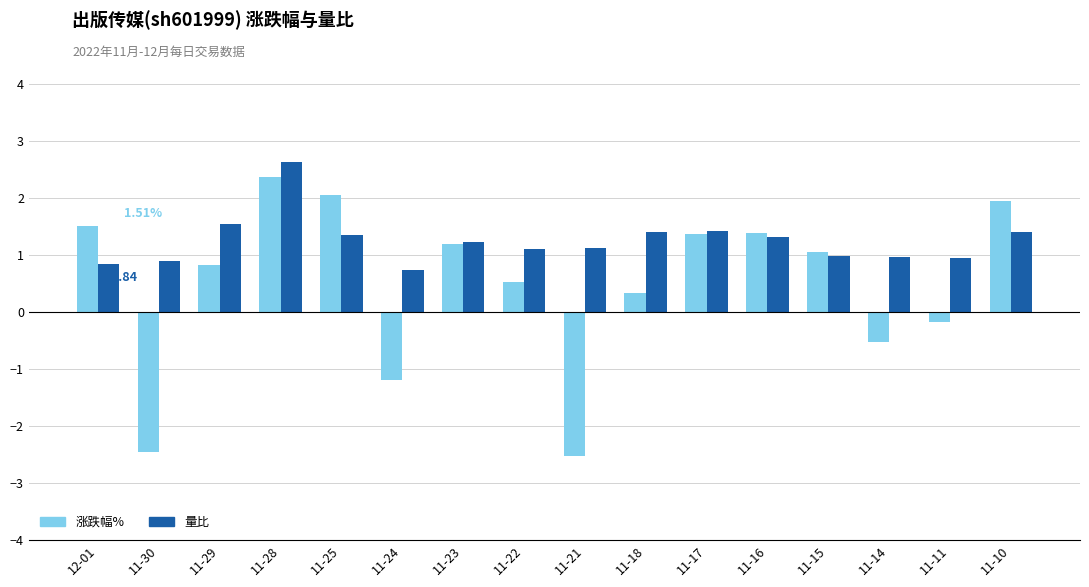

What is the total value across all series at 11-17?

2.8